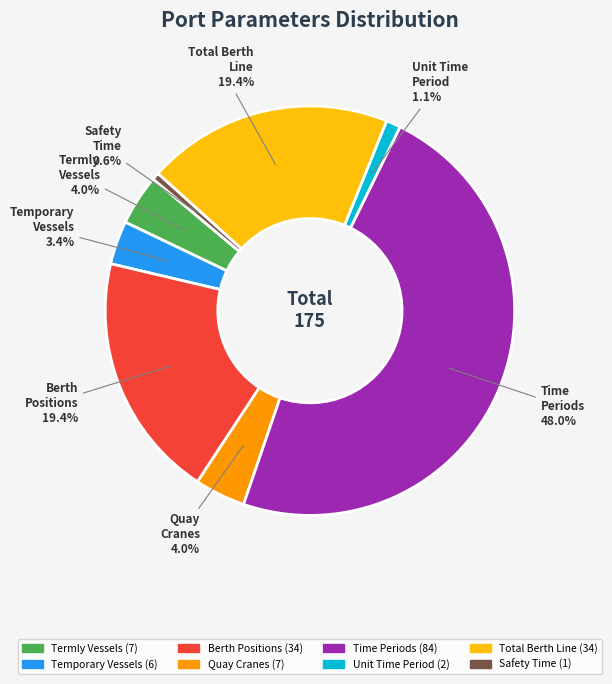

Does any single category account for the majority?

No